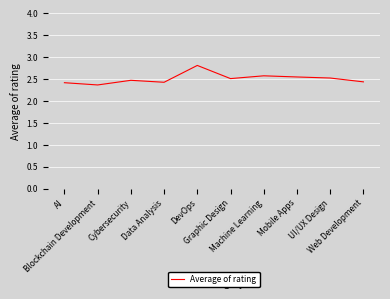

The value at Web Development is 2.4. True or false?

True